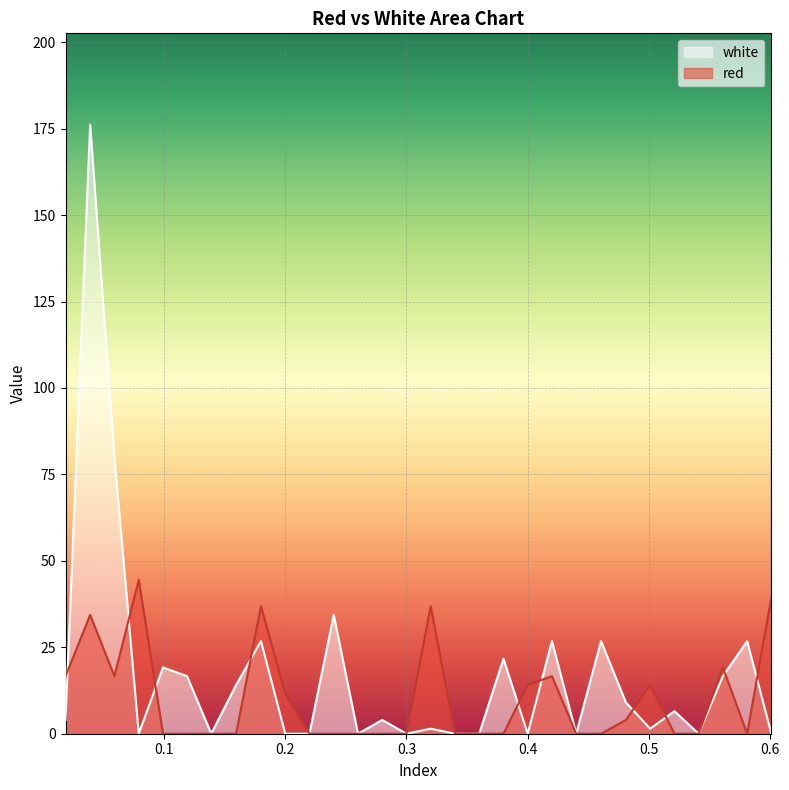

How many interior local valleys does the white series have?

8